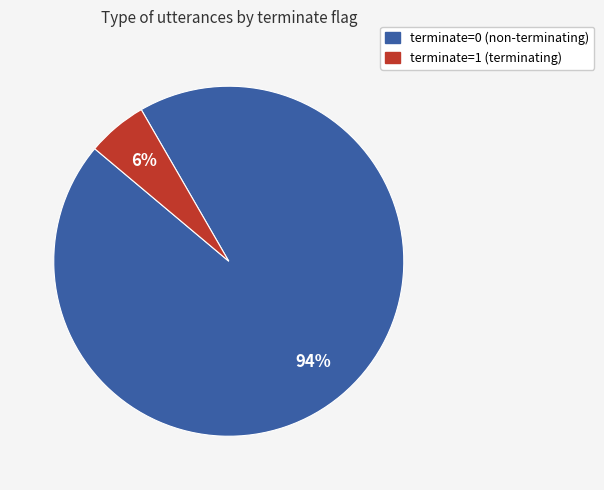

Count the number of slices in the pie.

2